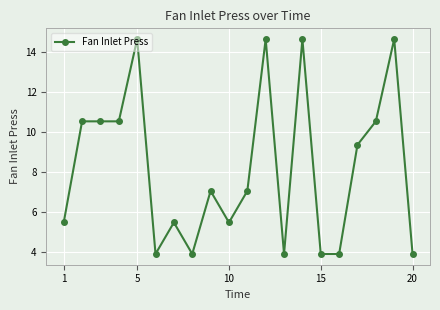

What is the greatest value displayed?

14.6